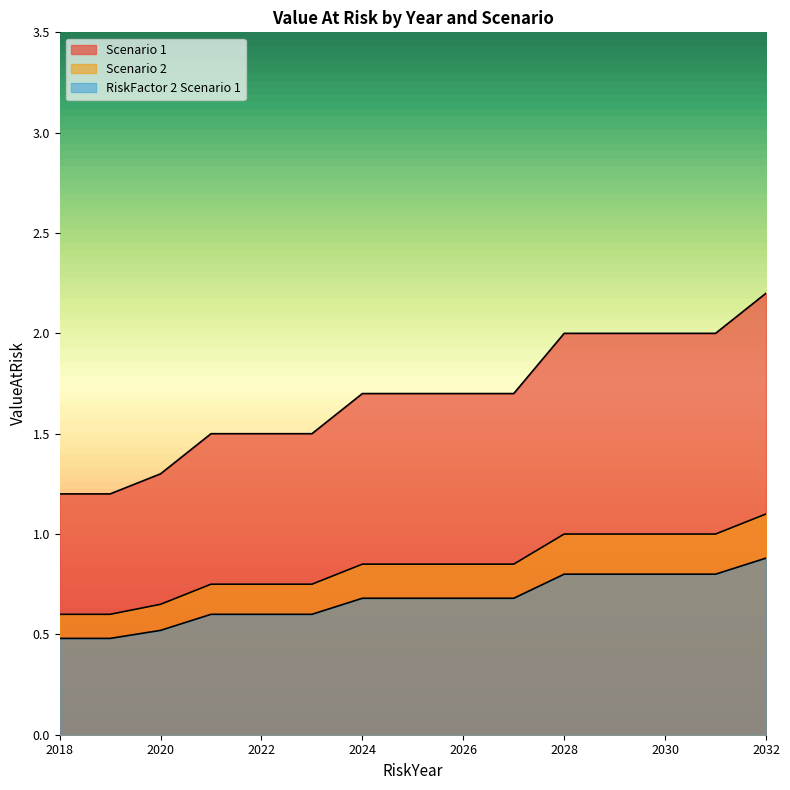

At which category is the sum across all series the highest?

2032